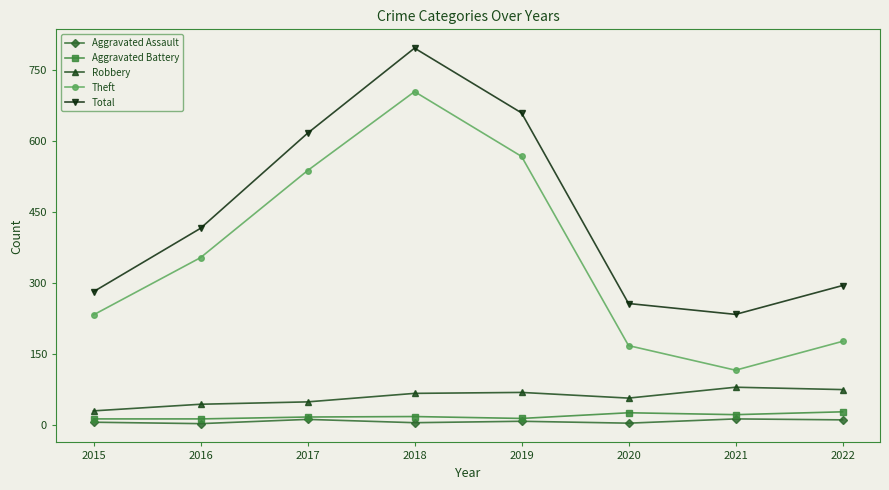

How many values in the Total series are below 416?

4